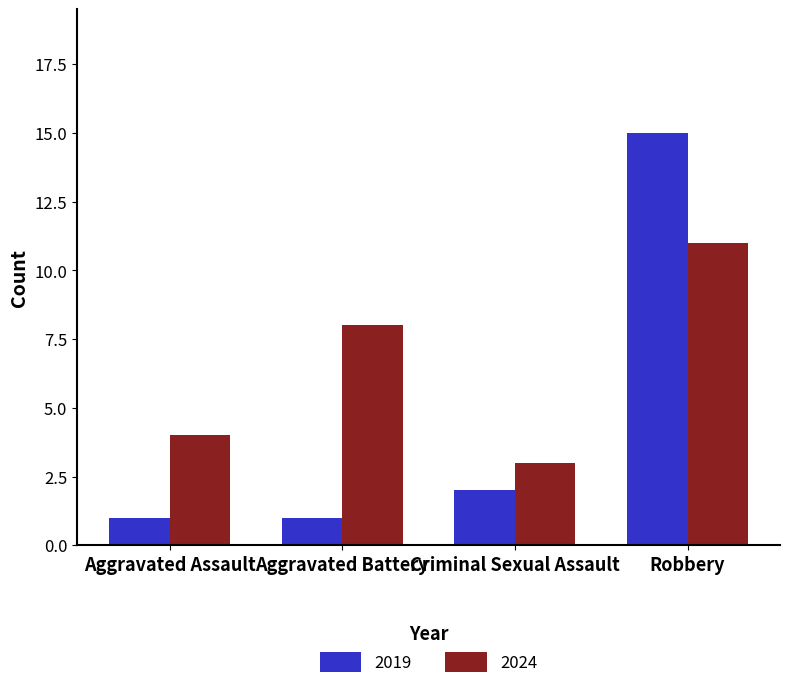

Which category has the lowest value in the 2024 series?

Criminal Sexual Assault